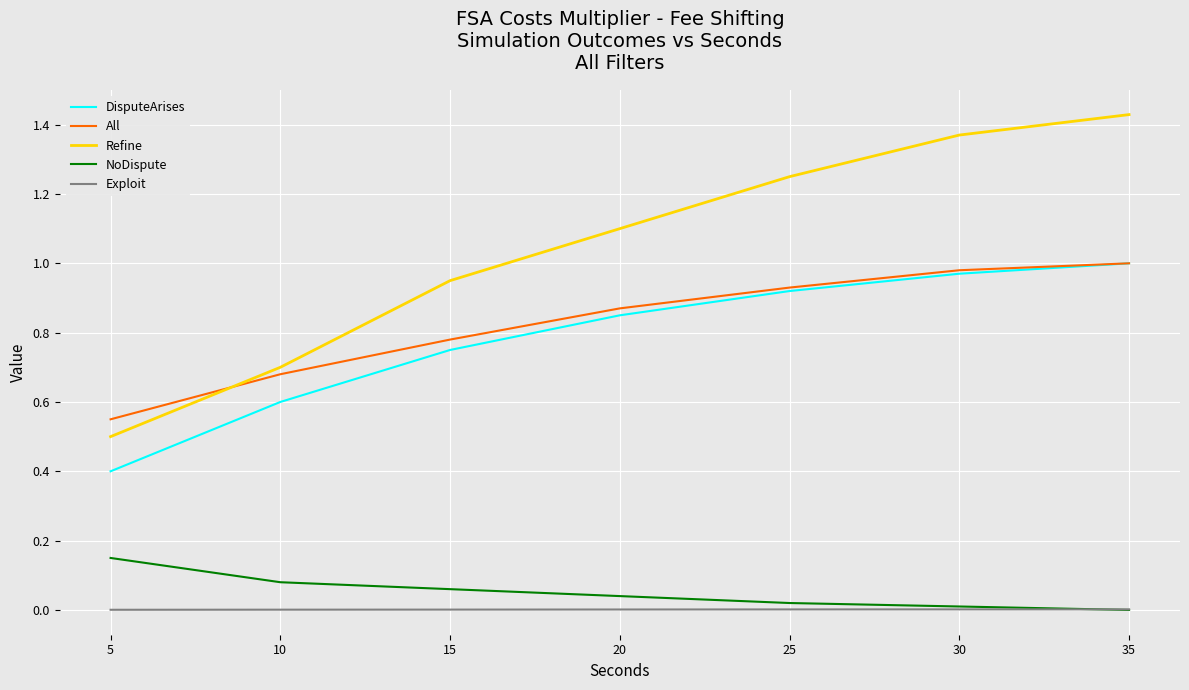

Which series has the widest spread of values?

Refine